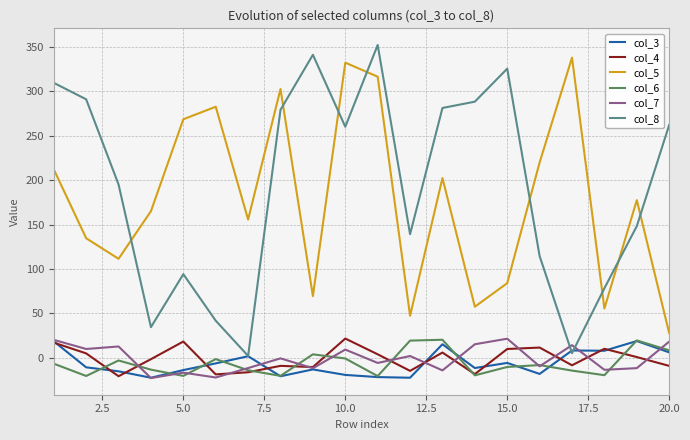

What is the lowest value of the col_6 series?

-20.5